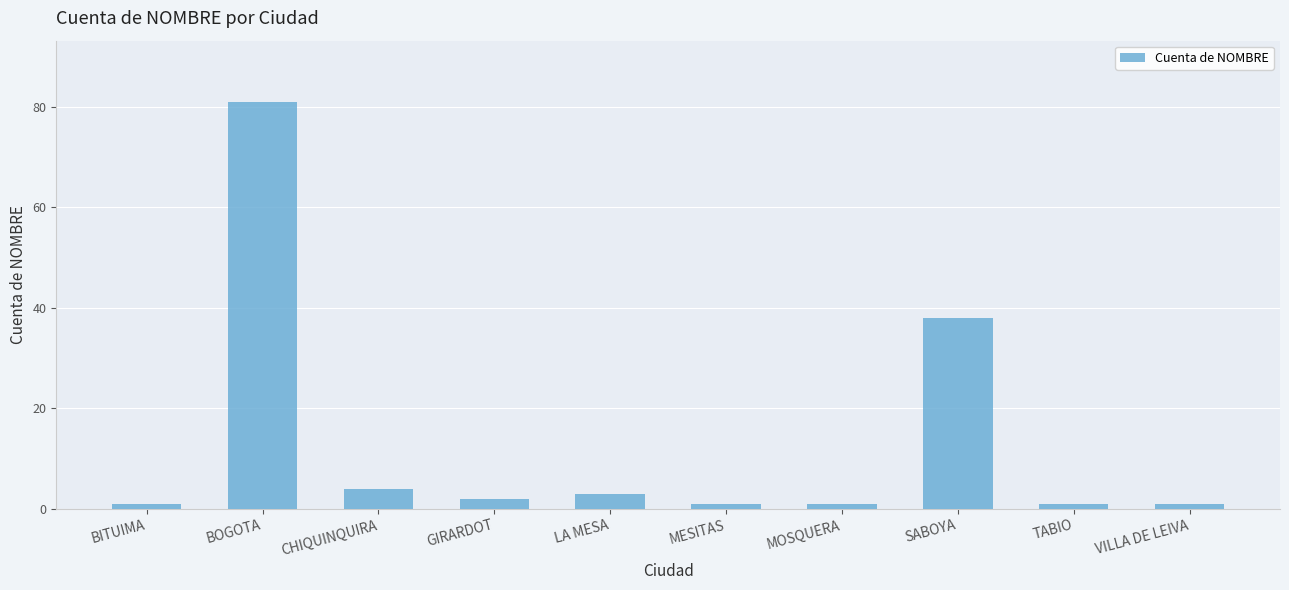

True or false: the data shows 58 at SABOYA.

False